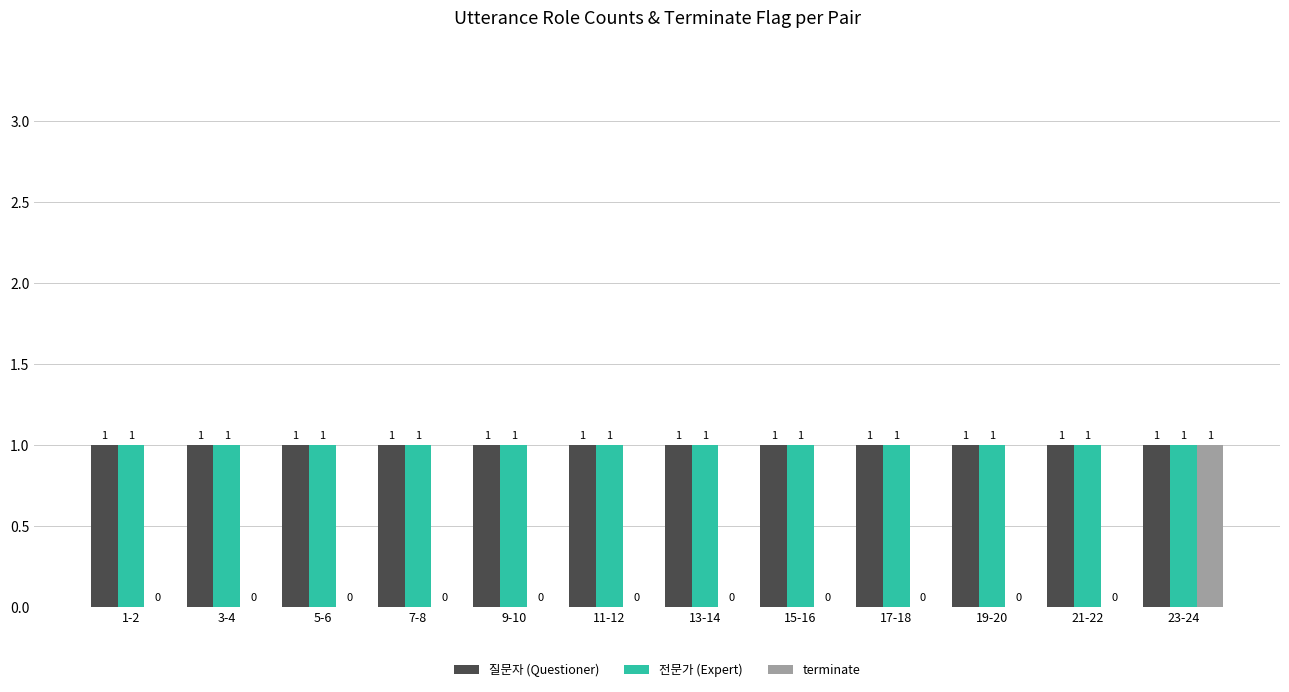

Which category has the highest value in the terminate series?

23-24